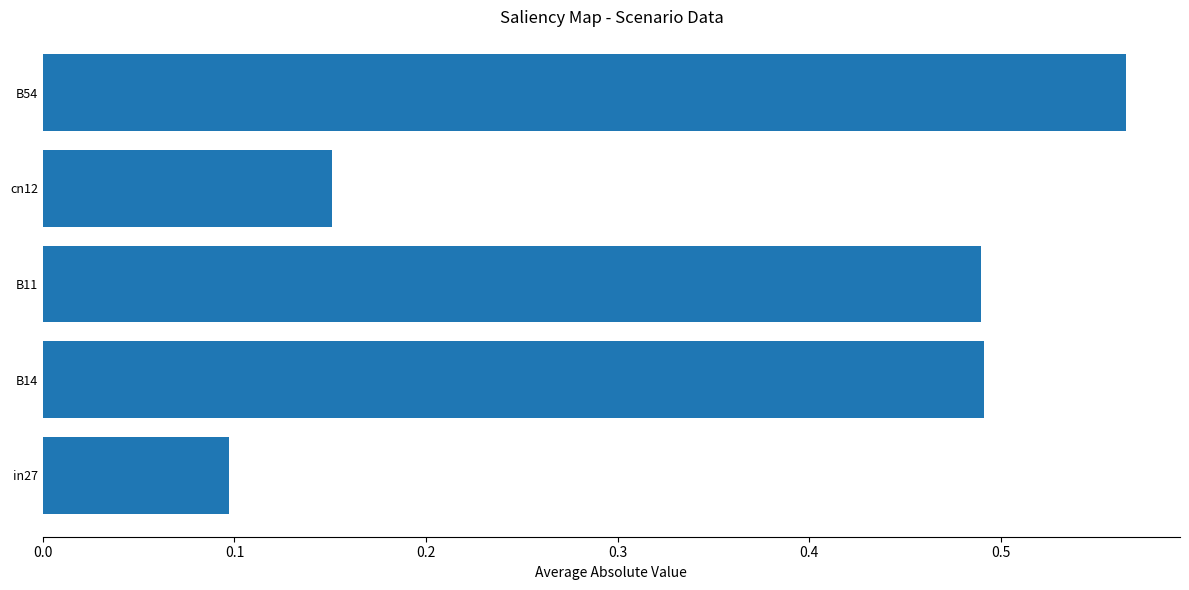

The value at B14 is 0.1. True or false?

False